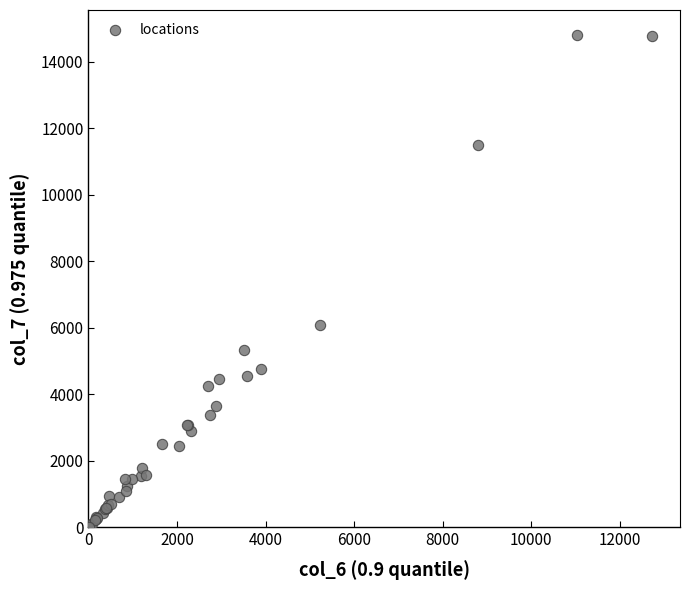

What Y value in the scatter plot is closest to 7405?

6069